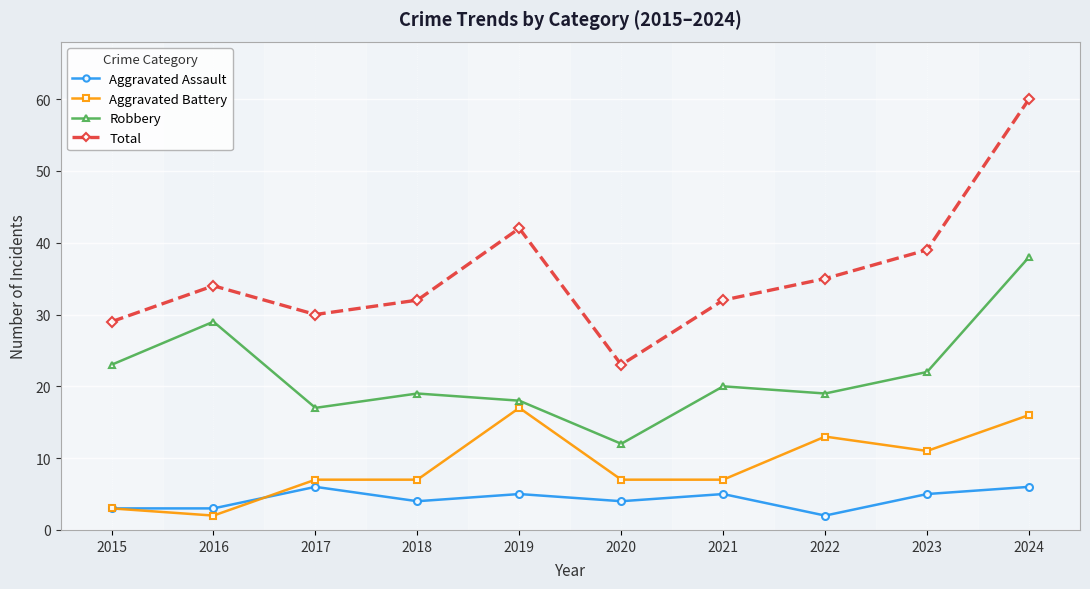

At how many categories does at least one series exceed 15?

10